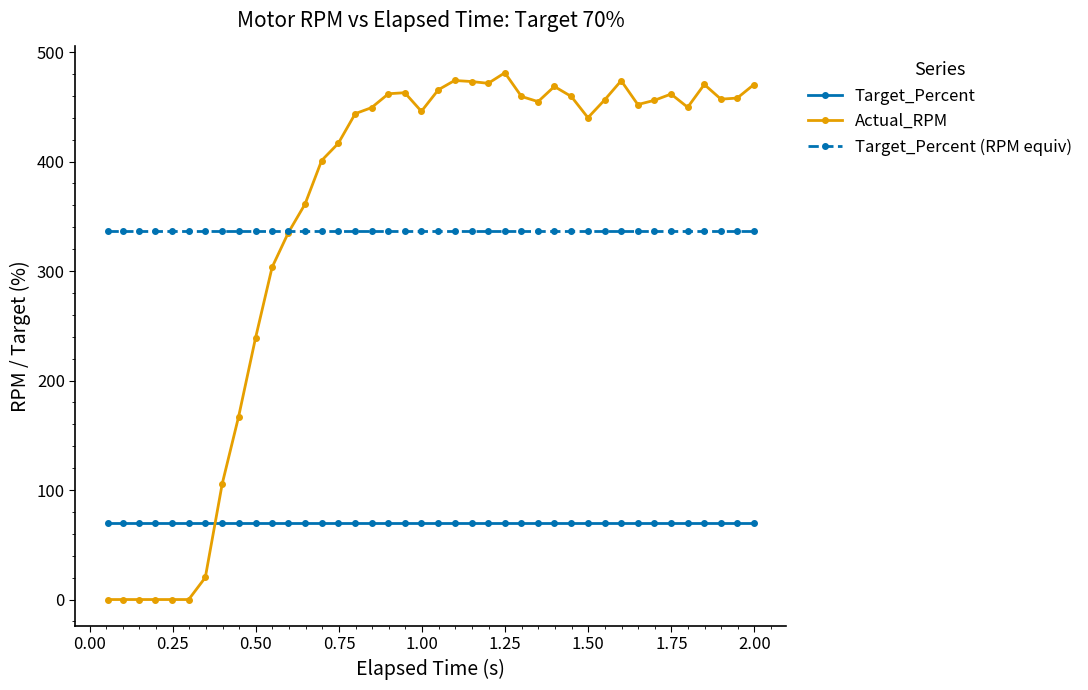

Which series has the largest range (max minus min)?

Actual_RPM